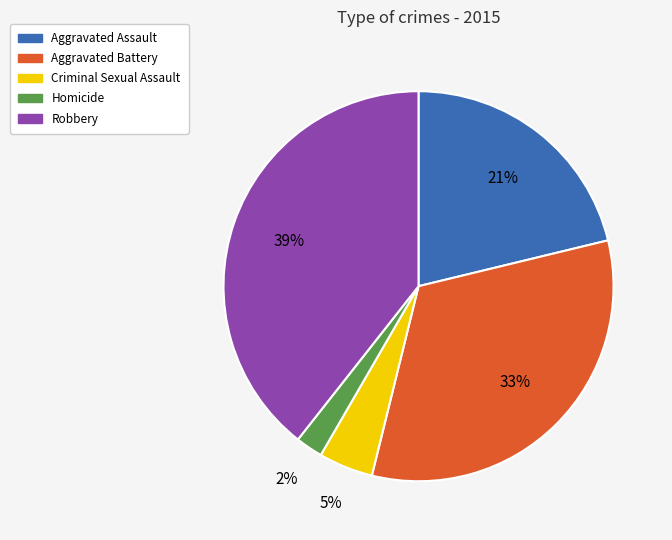

What is the largest slice in the pie chart?

Robbery